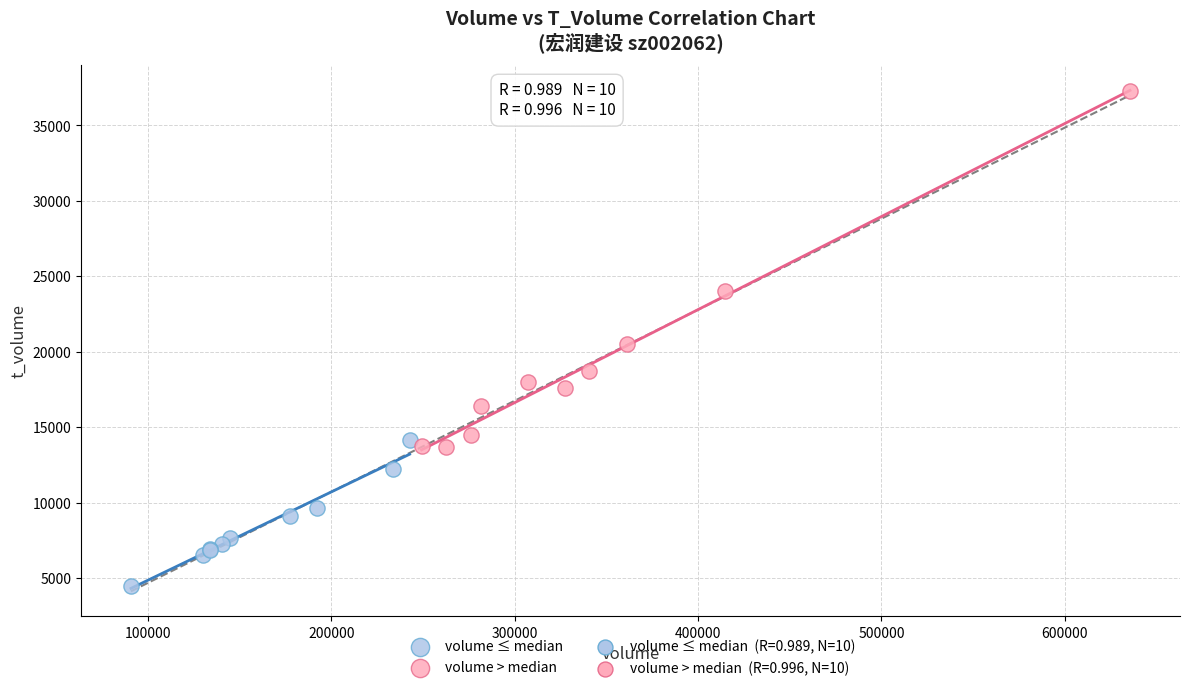

Which series contains the highest Y value?

volume > median